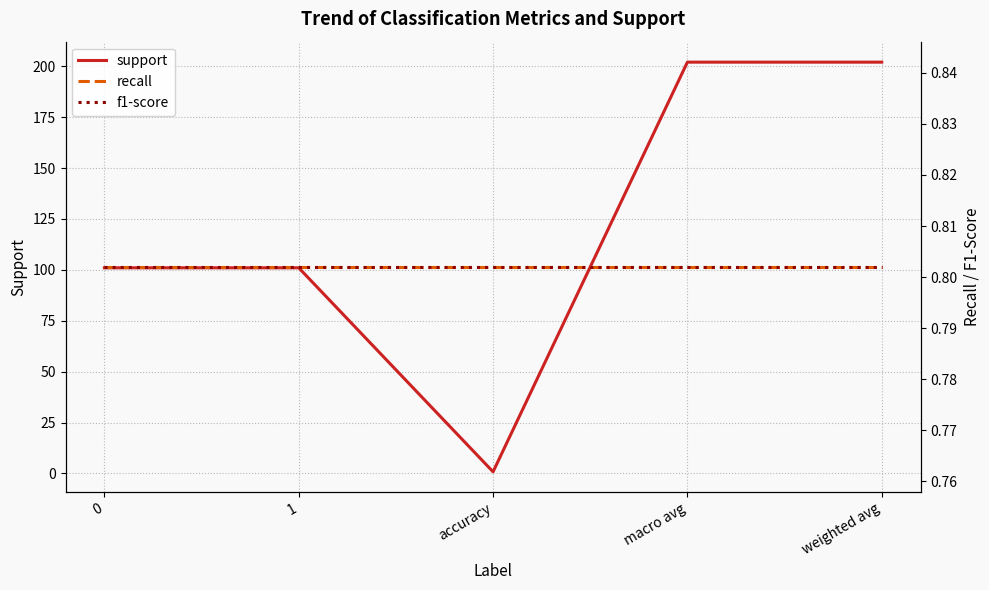

True or false: recall and support intersect in this chart.

False